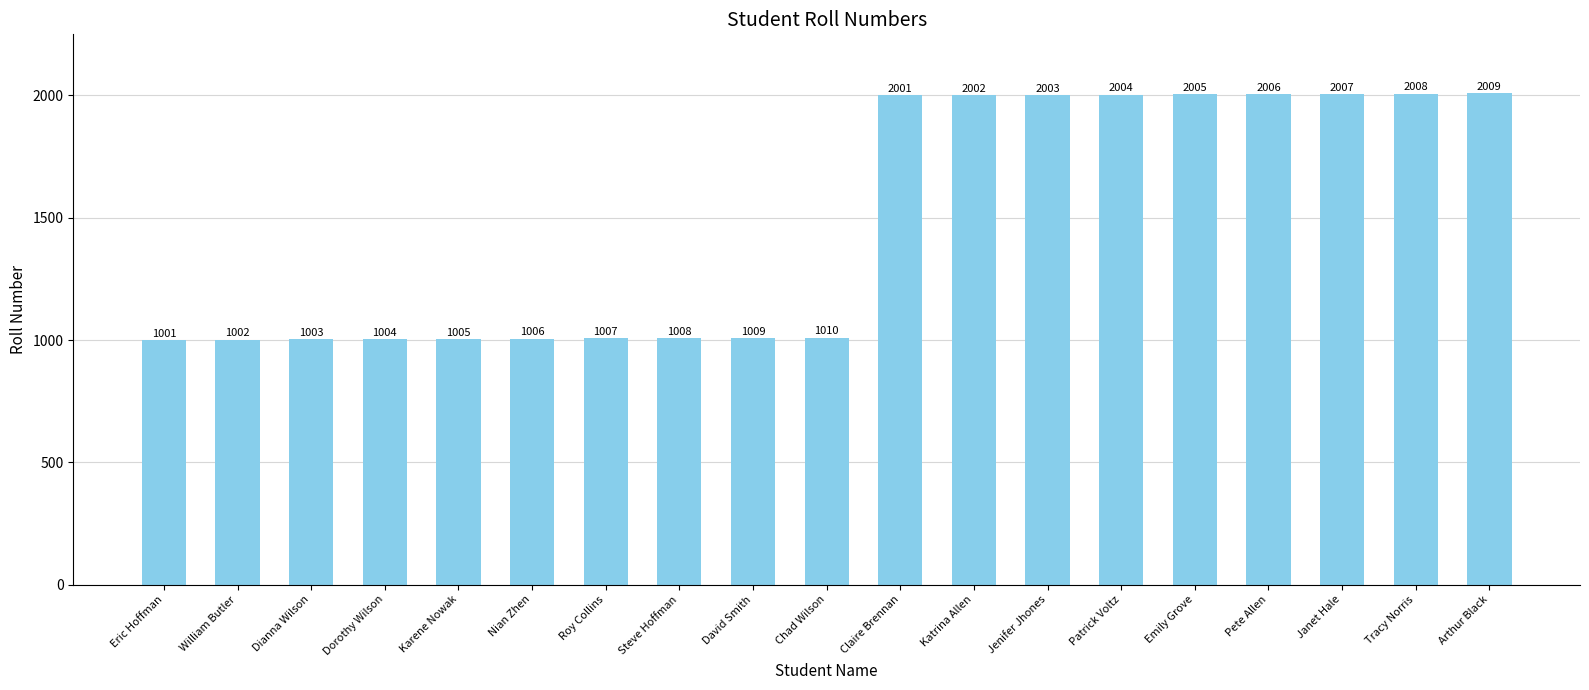

Which label corresponds to the smallest value in the chart?

Eric Hoffman